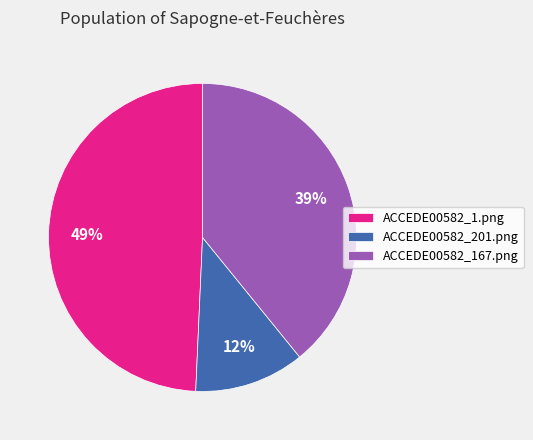

To the nearest percent, what percentage of the pie is ACCEDE00582_1.png?

49%